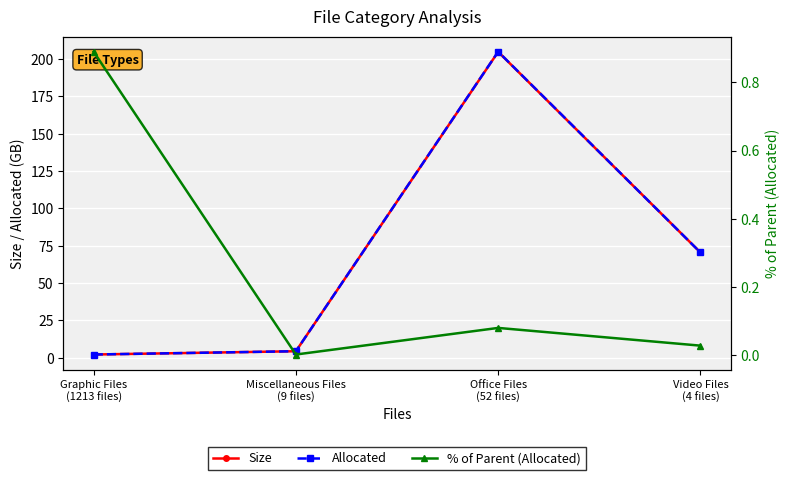

Which series changed the most between Graphic Files
(1213 files) and Office Files
(52 files)?

Allocated